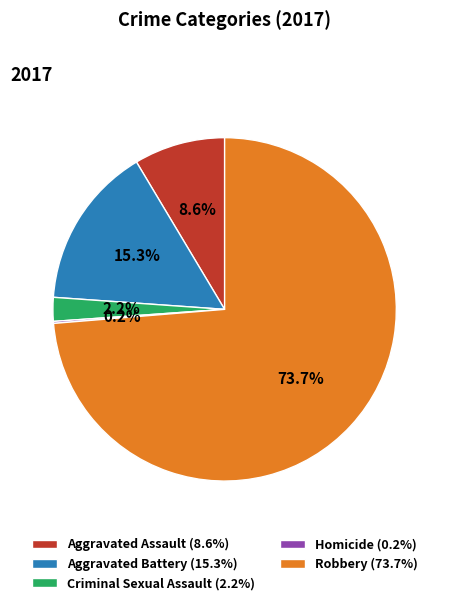

Is there a majority slice in this chart?

Yes